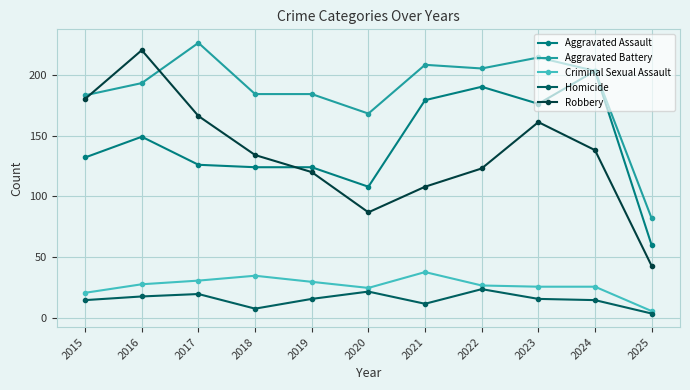

Which series has the largest range (max minus min)?

Robbery